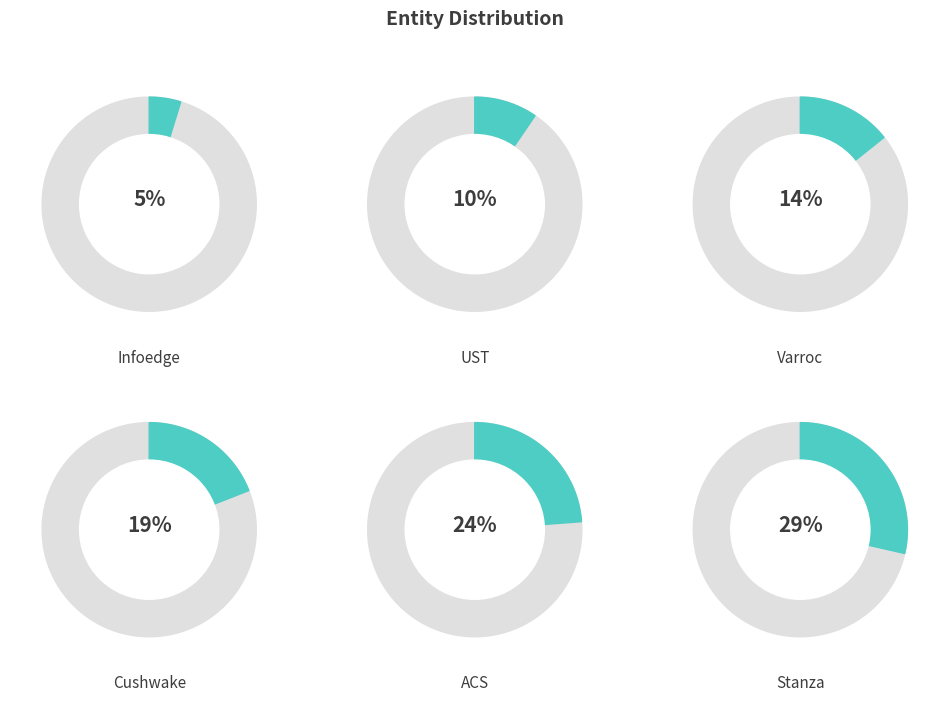

Does ACS represent more than half of the total?

No